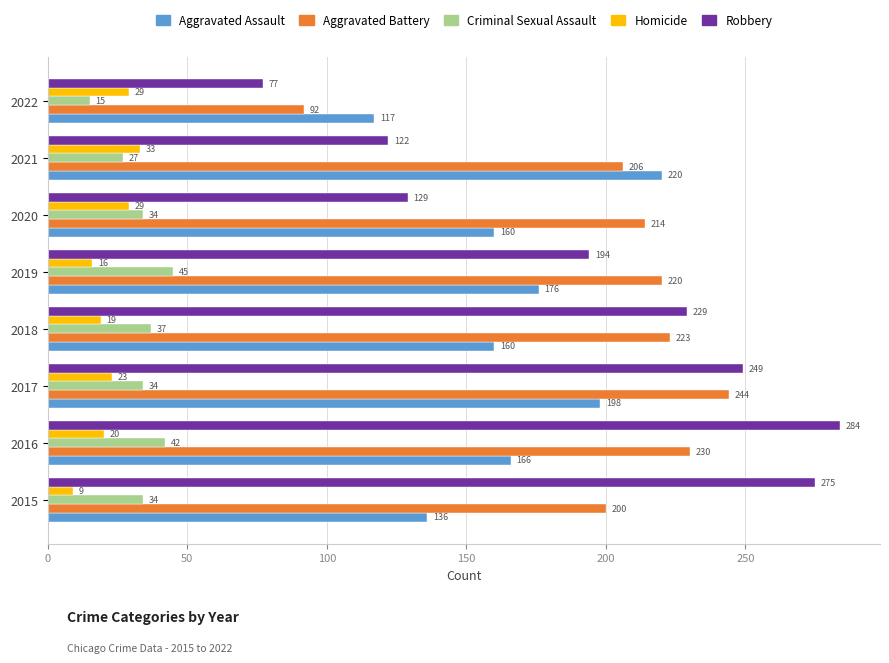

What is the difference between the second highest and second lowest values in the Robbery series?

153